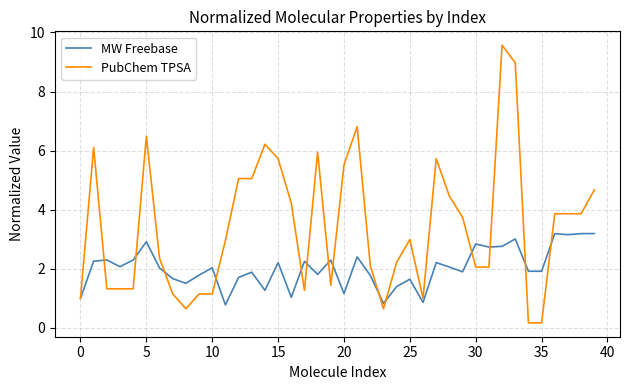

What is the difference between the maximum and minimum values in the MW Freebase series?

2.4